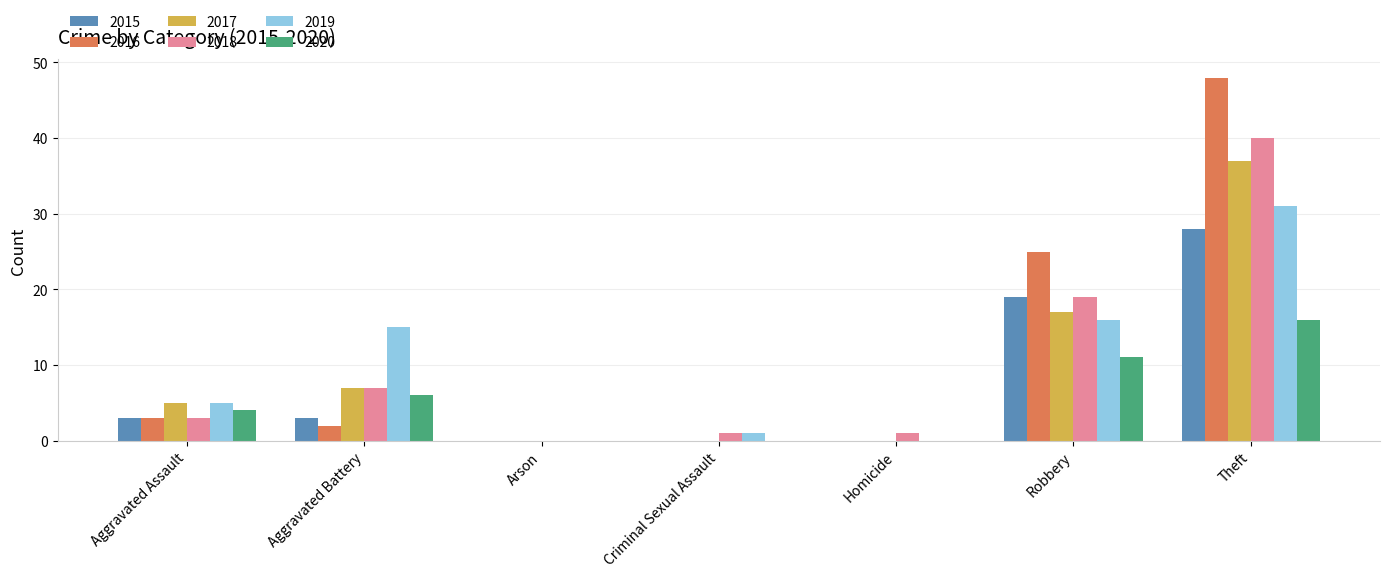

Reading left to right, extract all data points from this chart.

2015: 3	3	0	0	0	19	28
2016: 3	2	0	0	0	25	48
2017: 5	7	0	0	0	17	37
2018: 3	7	0	1	1	19	40
2019: 5	15	0	1	0	16	31
2020: 4	6	0	0	0	11	16